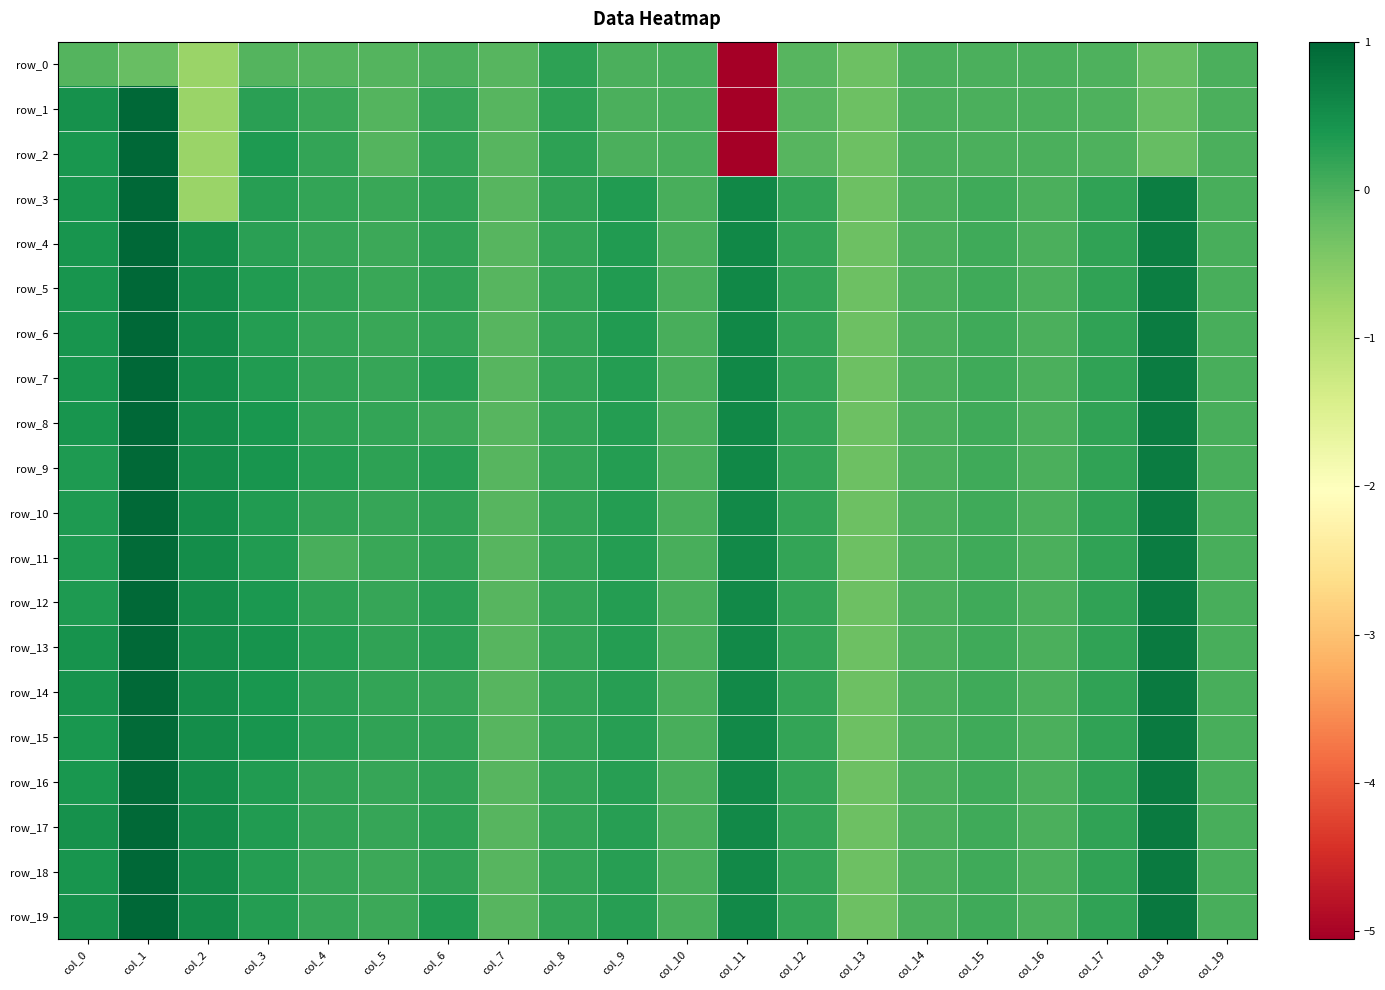

Reading right to left, extract all data points from this chart.

row_0: -0.0	-0.2	-0.0	-0.0	-0.0	-0.0	-0.3	-0.1	-5.1	0.0	0.0	0.2	-0.1	-0.0	-0.1	-0.1	-0.1	-0.7	-0.2	-0.1
row_1: -0.0	-0.2	-0.0	-0.0	-0.0	-0.0	-0.3	-0.1	-5.1	0.0	0.0	0.2	-0.1	0.2	-0.1	0.1	0.2	-0.7	1.0	0.5
row_2: -0.0	-0.2	-0.0	-0.0	-0.0	-0.0	-0.3	-0.1	-5.1	0.0	0.0	0.2	-0.1	0.2	-0.1	0.2	0.3	-0.7	1.0	0.4
row_3: 0.0	0.7	0.2	-0.0	0.1	-0.0	-0.3	0.2	0.6	0.0	0.3	0.2	-0.1	0.2	0.1	0.2	0.3	-0.7	1.0	0.4
row_4: 0.0	0.7	0.2	-0.0	0.1	-0.0	-0.3	0.2	0.6	0.0	0.3	0.2	-0.1	0.2	0.1	0.2	0.3	0.5	1.0	0.4
row_5: 0.0	0.7	0.2	-0.0	0.1	-0.0	-0.3	0.2	0.6	0.0	0.3	0.2	-0.1	0.2	0.1	0.2	0.3	0.5	1.0	0.4
row_6: 0.0	0.7	0.2	-0.0	0.1	-0.0	-0.3	0.2	0.6	0.0	0.3	0.2	-0.1	0.2	0.1	0.2	0.3	0.5	1.0	0.4
row_7: 0.0	0.7	0.2	-0.0	0.1	-0.0	-0.3	0.2	0.6	0.0	0.3	0.2	-0.1	0.3	0.2	0.2	0.3	0.5	1.0	0.4
row_8: 0.0	0.7	0.2	-0.0	0.1	-0.0	-0.3	0.2	0.6	0.0	0.3	0.2	-0.1	0.1	0.2	0.2	0.4	0.5	1.0	0.4
row_9: 0.0	0.7	0.2	-0.0	0.1	-0.0	-0.3	0.2	0.6	0.0	0.3	0.2	-0.1	0.3	0.2	0.3	0.4	0.5	1.0	0.3
row_10: 0.0	0.7	0.2	-0.0	0.1	-0.0	-0.3	0.2	0.6	0.0	0.3	0.2	-0.1	0.2	0.2	0.2	0.3	0.5	1.0	0.4
row_11: 0.0	0.7	0.2	-0.0	0.1	-0.0	-0.3	0.2	0.6	0.0	0.3	0.2	-0.1	0.2	0.1	0.0	0.3	0.5	1.0	0.4
row_12: 0.0	0.7	0.2	-0.0	0.1	-0.0	-0.3	0.2	0.6	0.0	0.3	0.2	-0.1	0.2	0.2	0.2	0.4	0.5	1.0	0.4
row_13: 0.0	0.7	0.2	-0.0	0.1	-0.0	-0.3	0.2	0.6	0.0	0.3	0.2	-0.1	0.2	0.2	0.3	0.4	0.5	1.0	0.5
row_14: 0.0	0.7	0.2	-0.0	0.1	-0.0	-0.3	0.2	0.6	0.0	0.3	0.2	-0.1	0.2	0.2	0.3	0.4	0.5	1.0	0.4
row_15: 0.0	0.8	0.2	-0.0	0.1	-0.0	-0.3	0.2	0.6	0.0	0.3	0.2	-0.1	0.2	0.2	0.3	0.4	0.5	1.0	0.4
row_16: 0.0	0.8	0.2	-0.0	0.1	-0.0	-0.3	0.2	0.6	0.0	0.3	0.2	-0.1	0.2	0.2	0.2	0.3	0.5	0.9	0.4
row_17: 0.0	0.8	0.2	-0.0	0.1	-0.0	-0.3	0.2	0.6	0.0	0.3	0.2	-0.1	0.2	0.2	0.2	0.3	0.5	1.0	0.5
row_18: 0.0	0.8	0.2	-0.0	0.1	-0.0	-0.3	0.2	0.6	0.0	0.3	0.2	-0.1	0.2	0.1	0.2	0.3	0.5	1.0	0.4
row_19: 0.0	0.8	0.2	-0.0	0.1	-0.0	-0.3	0.2	0.6	0.0	0.3	0.2	-0.1	0.3	0.1	0.2	0.3	0.5	1.0	0.5